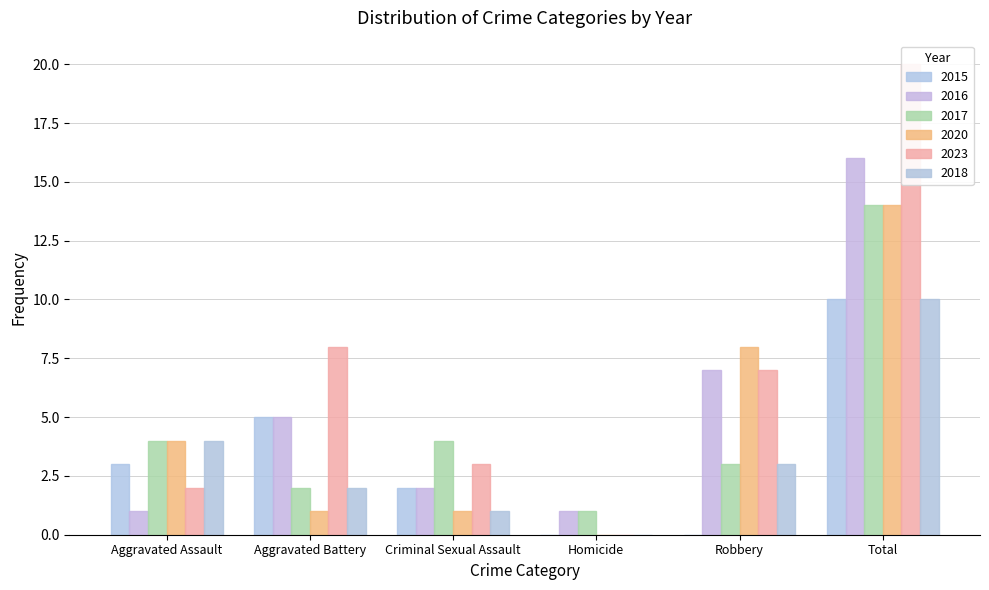

What is the difference between the 2017 values at Criminal Sexual Assault and Total?

10